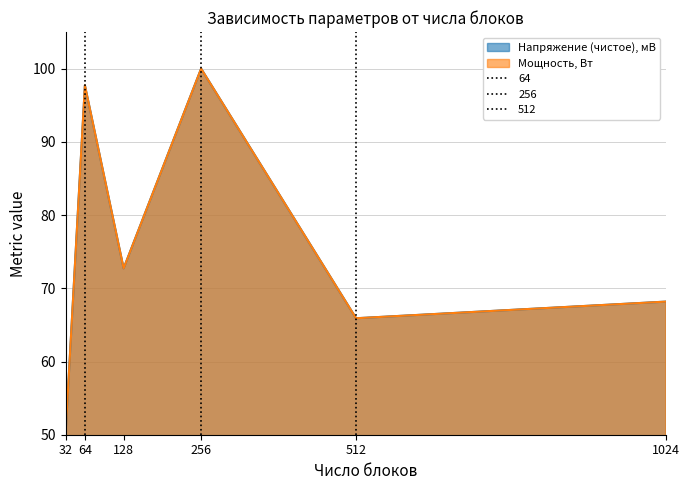

What is the maximum value for Напряжение (чистое), мВ?

100.0